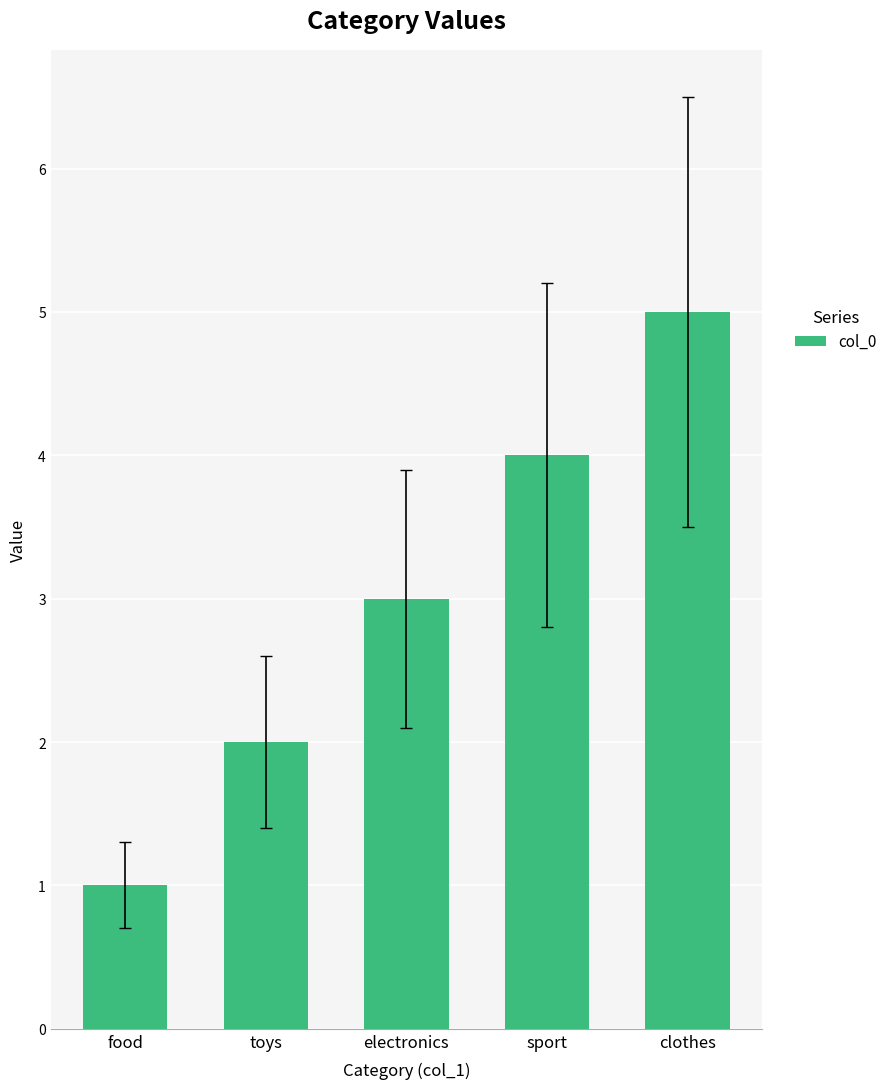

What is the smallest value displayed?

1